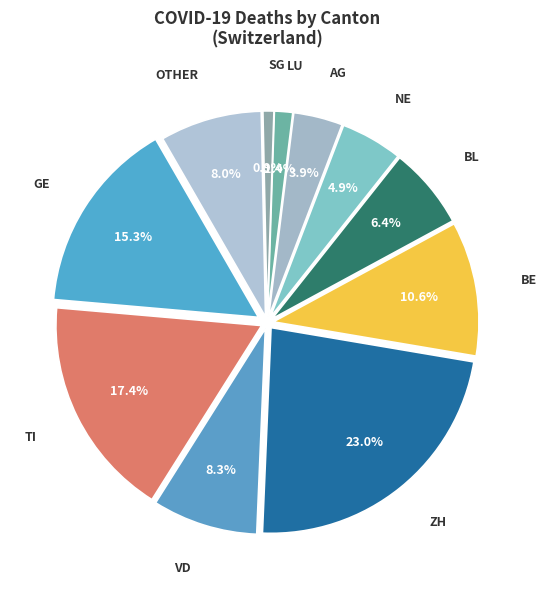

What is the largest slice in the pie chart?

ZH